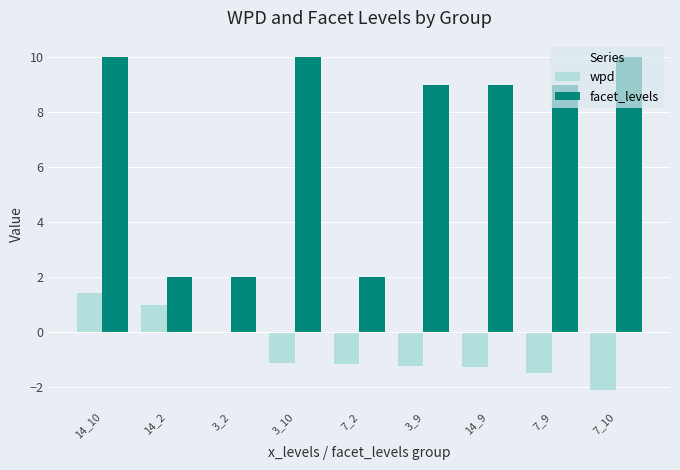

Between 14_2 and 7_9, which series saw the biggest shift?

facet_levels